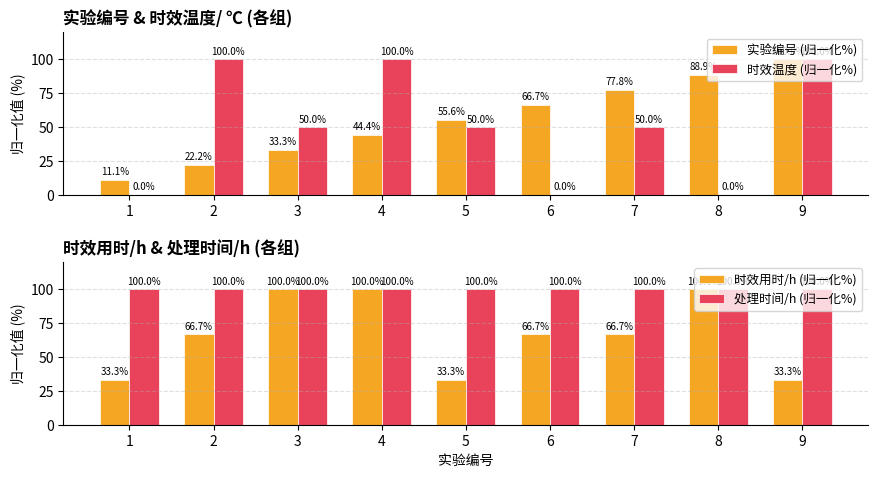

Which series has the widest spread of values?

时效温度 (归一化%)